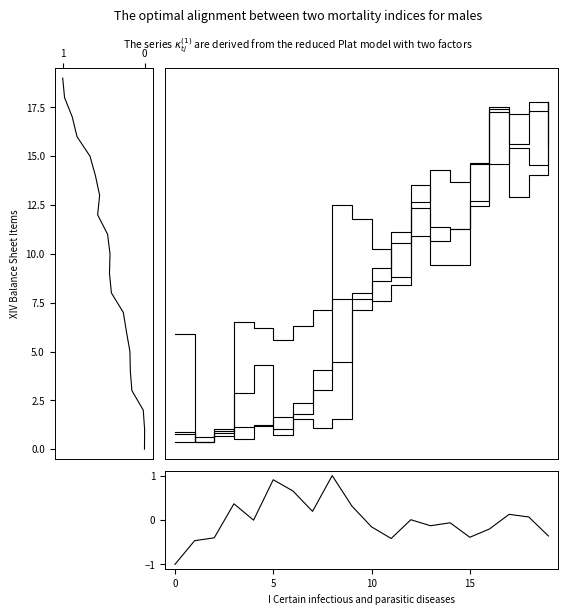

What is the sum of the Passivo Circulante values at 3 and 4?

0.4